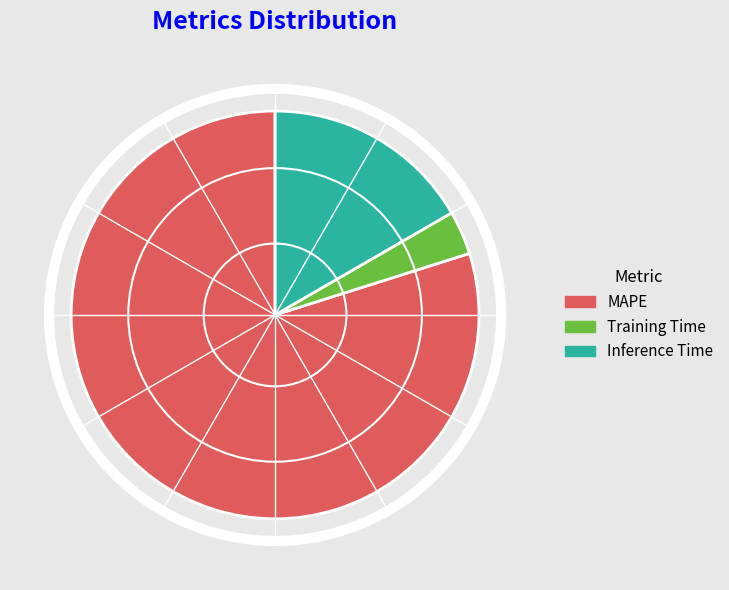

To the nearest percent, what is the difference between the MAPE and Inference Time slice percentages?

63%